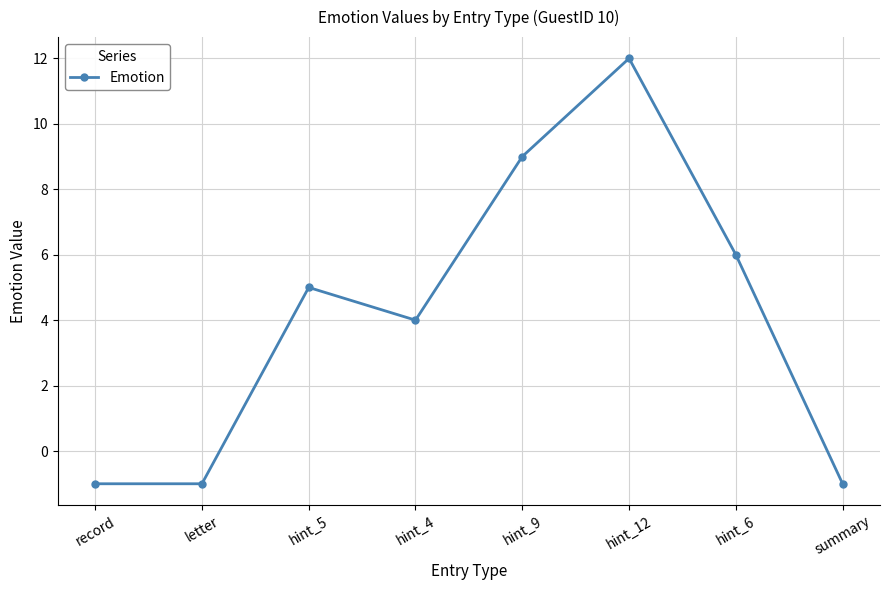

What is the sum of all values?

33